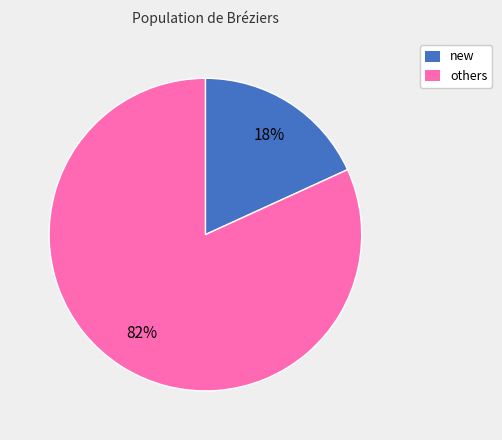

Rank the categories by value from lowest to highest.

new, others